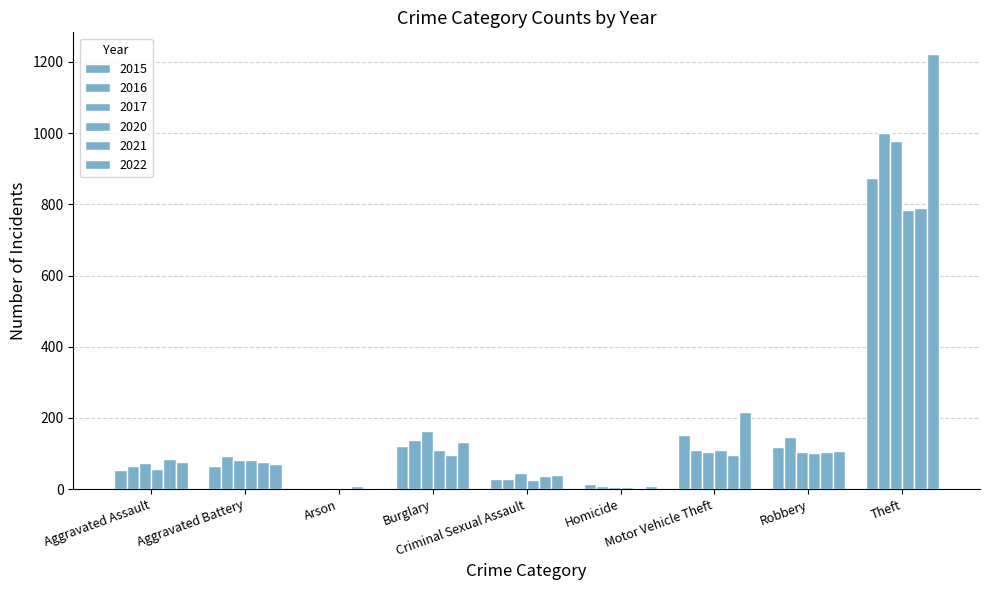

How many groups of bars are there?

9